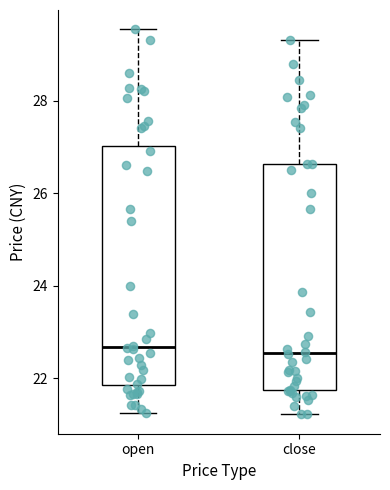

Reading left to right, transcribe this box plot: for each box, give where its median line is, the range the box spans, and where its two whiskers end, as read against the y-axis. The values are not printed on the chart, so give them approximately, as read against the axis.

open: median 22.6, box 21.8 to 27.0, whiskers 21.2 to 29.6
close: median 22.6, box 21.8 to 26.6, whiskers 21.2 to 29.4